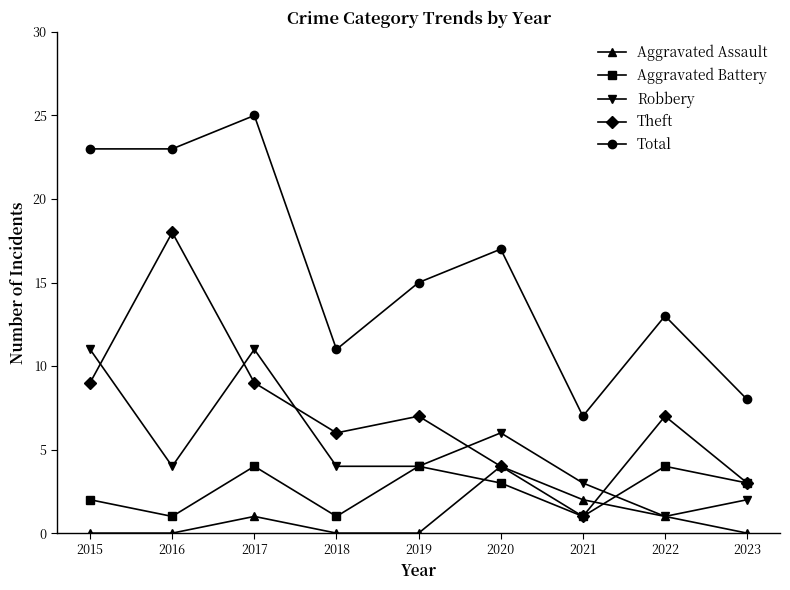

What is the maximum value shown in the chart?

25